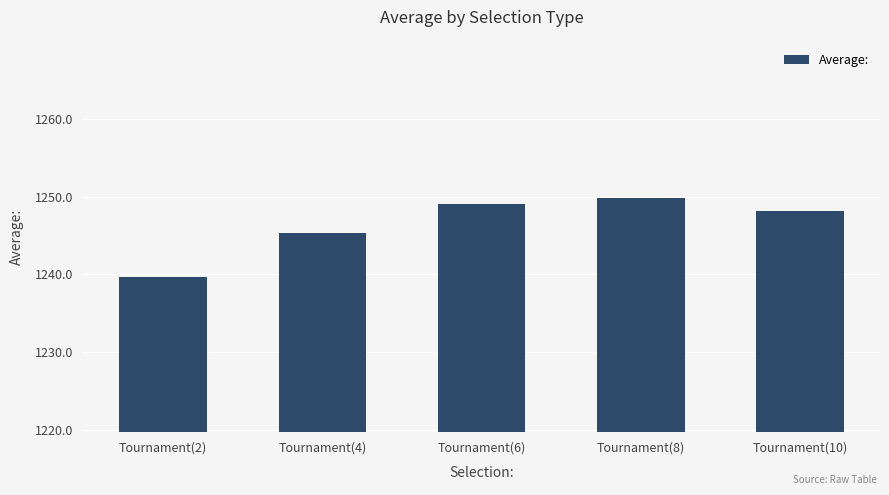

At which category does the chart reach its minimum across all series?

Tournament(2)